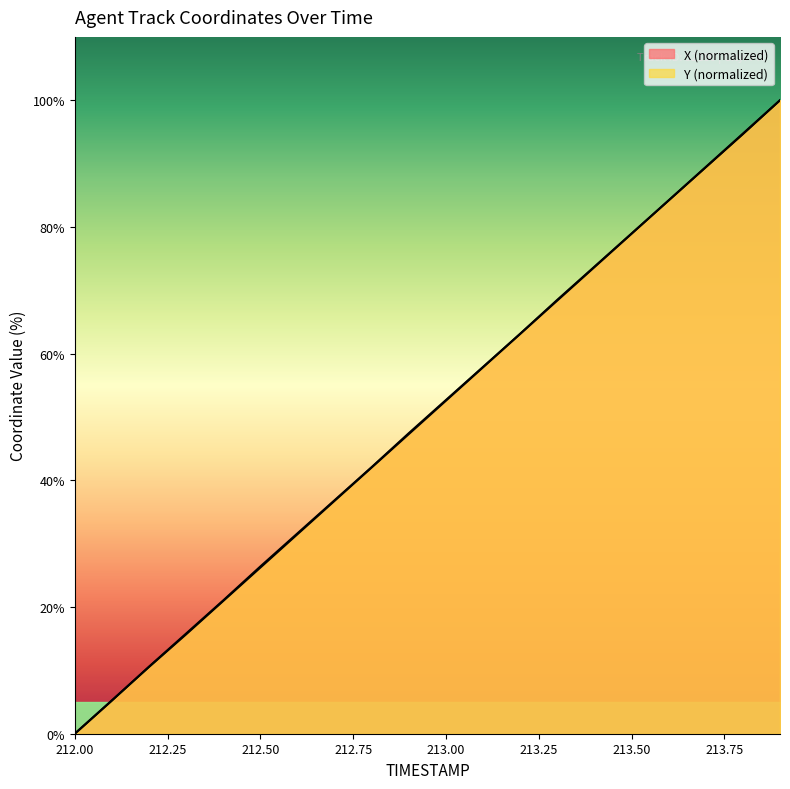

At how many categories does at least one series exceed 26?

15